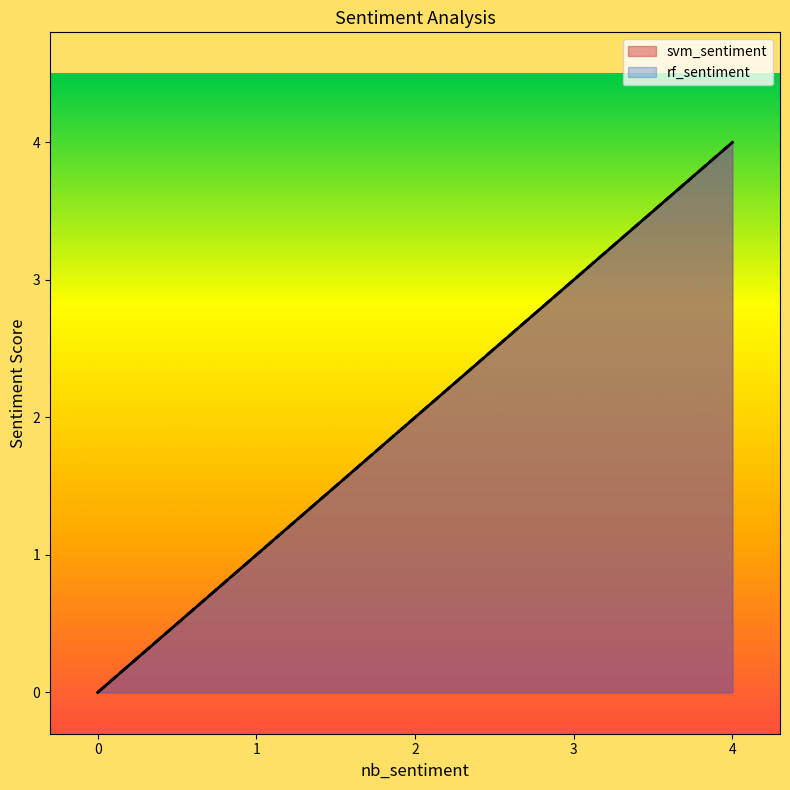

Count the svm_sentiment values in the range 0 to 4.

4